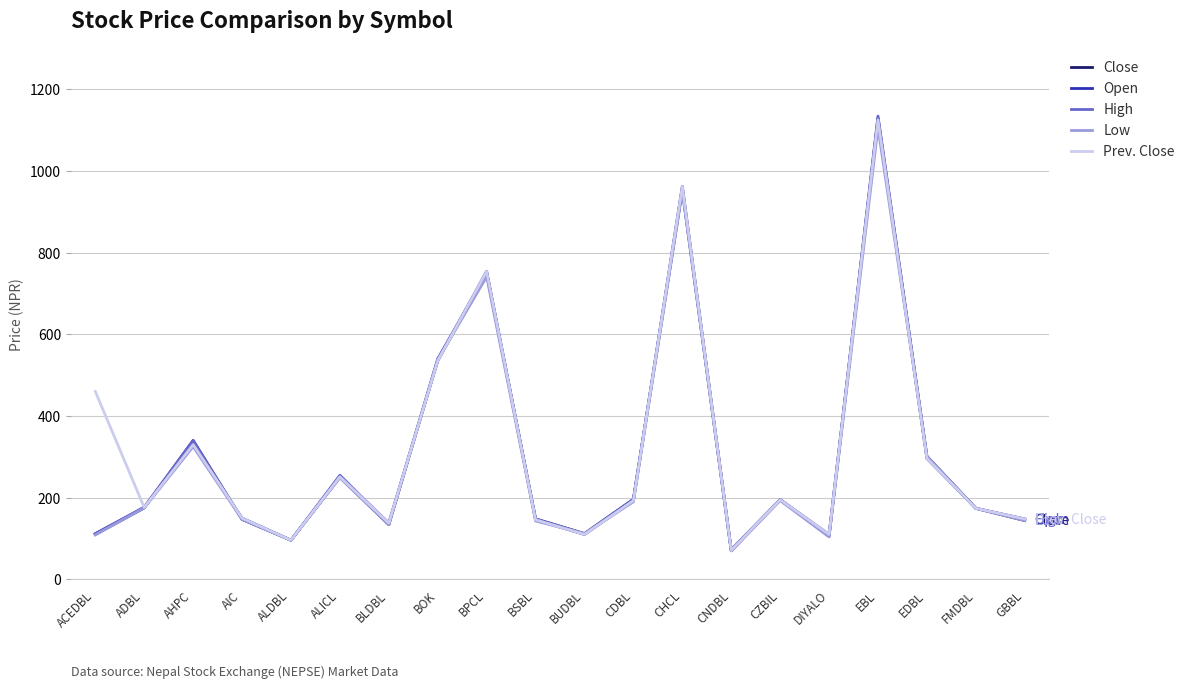

What is the total value across all series at CZBIL?

973